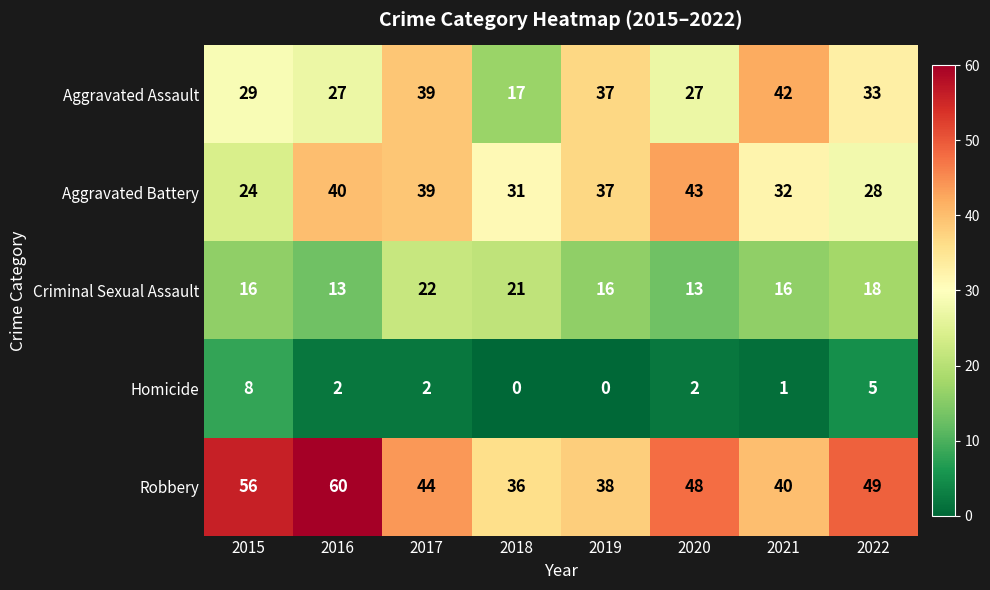

How many data points in Aggravated Battery are less than 37?

4